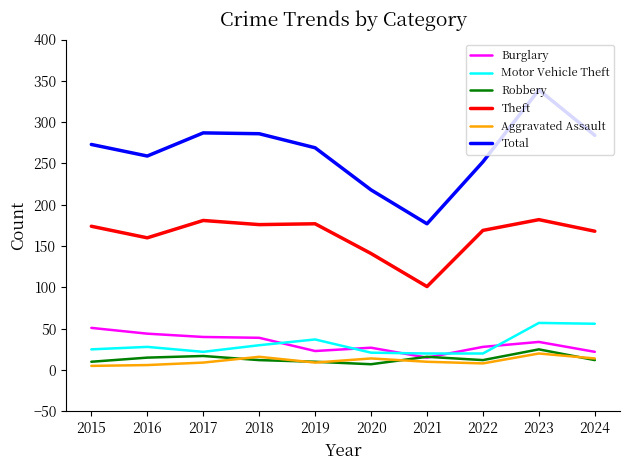

True or false: Aggravated Assault and Total cross at least once.

False